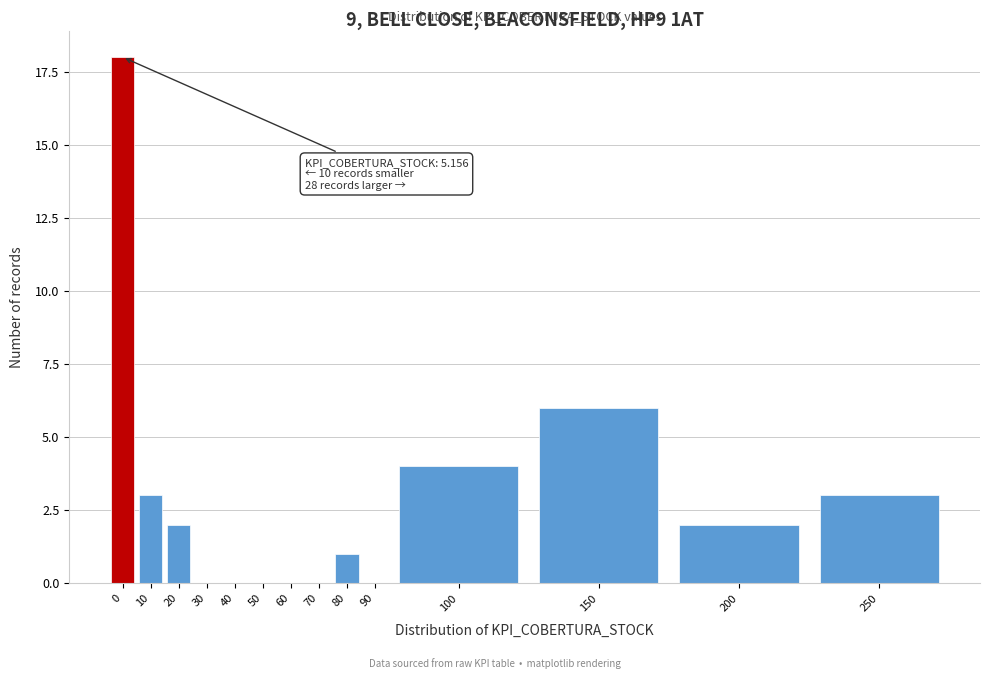

Reading right to left, transcribe all the data shown in this chart.

250=3	200=2	150=6	100=4	90=0	80=1	70=0	60=0	50=0	40=0	30=0	20=2	10=3	0=18